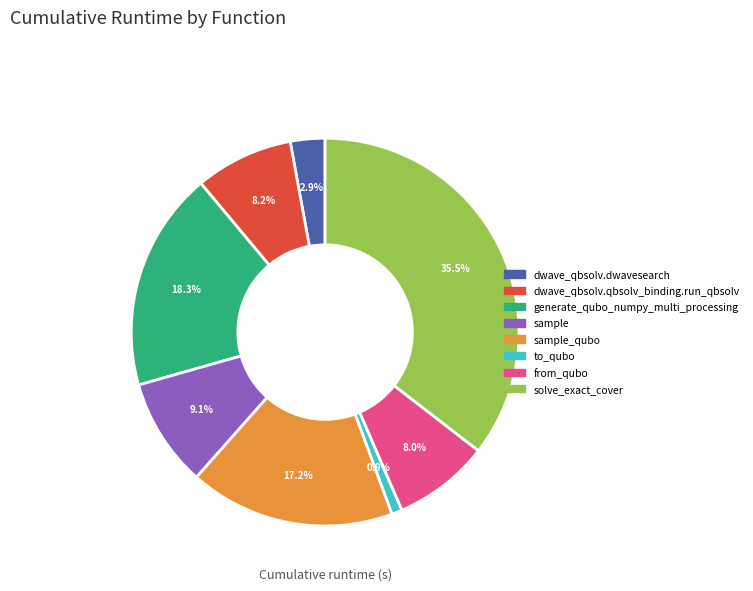

Does any single category account for the majority?

No